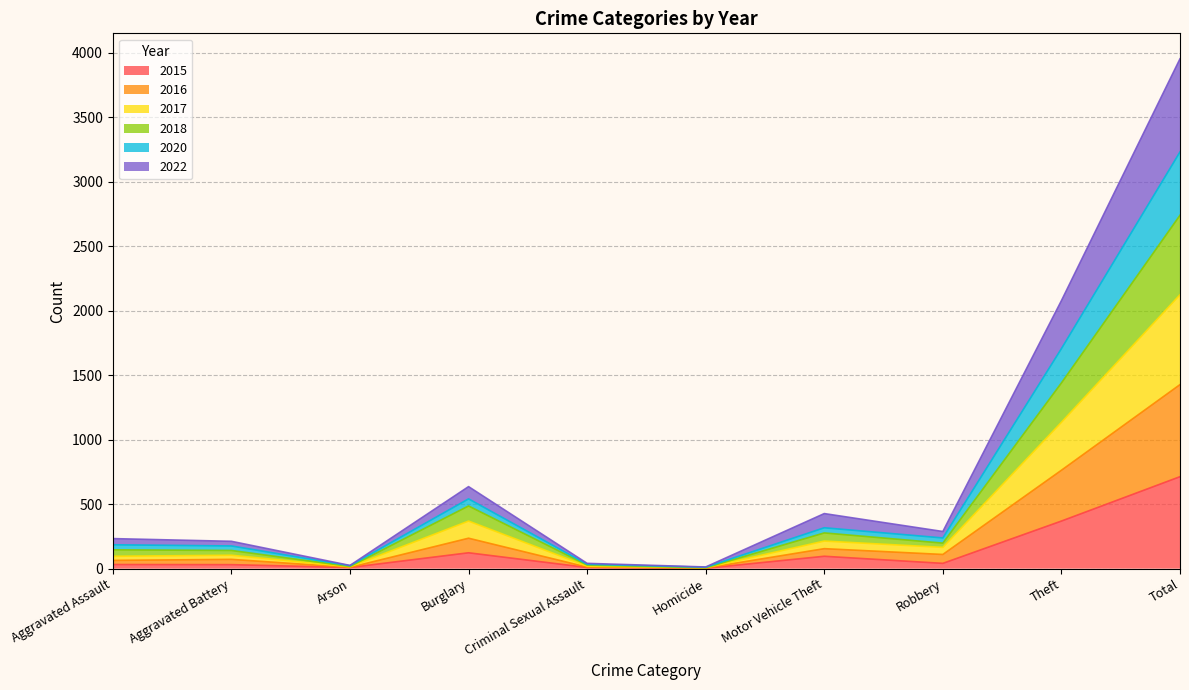

True or false: 2022 and 2015 cross at least once.

False